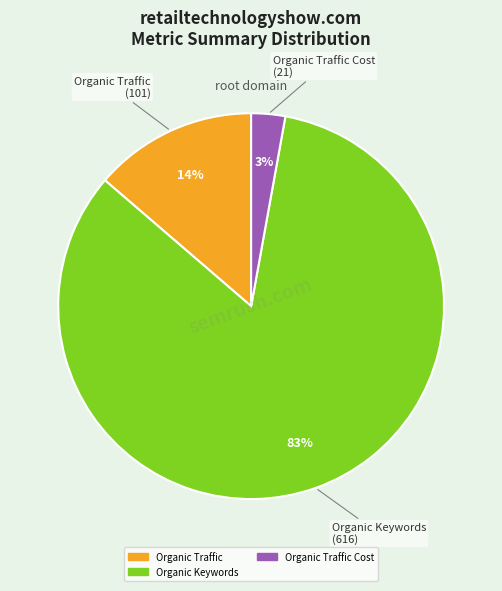

To the nearest percent, what is the average slice percentage?

33%